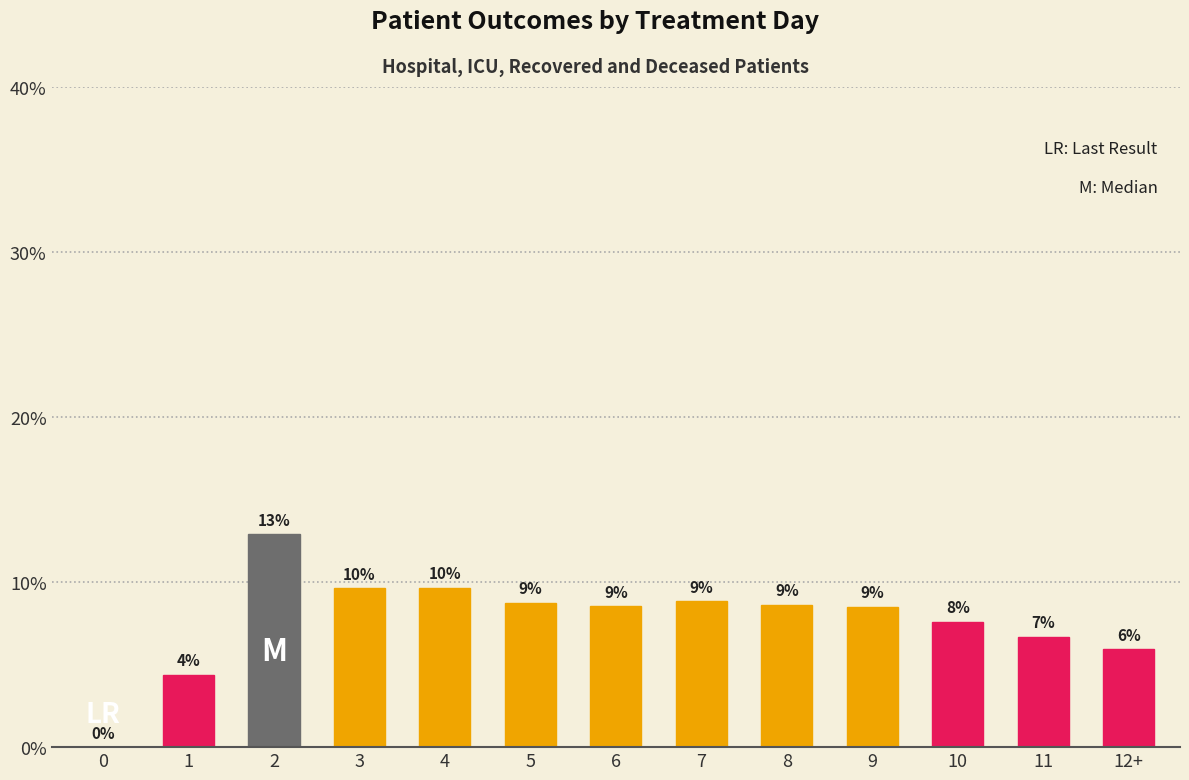

True or false: the data shows 9.7 at 4.

True